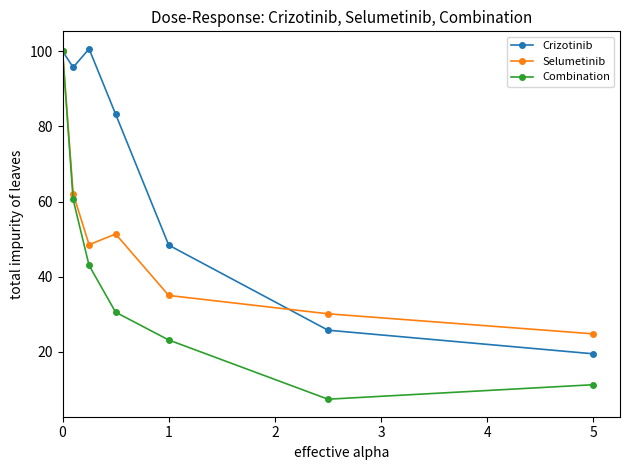

What is the lowest value of the Crizotinib series?

19.5